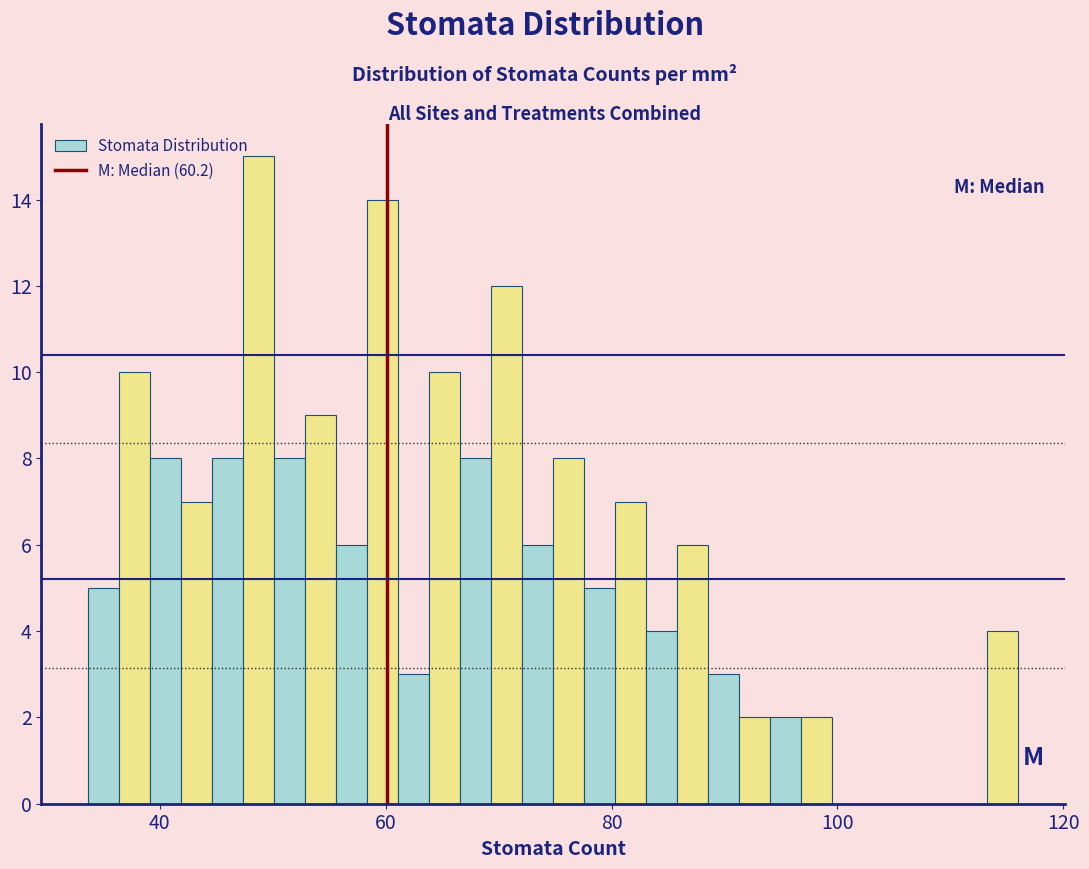

Around what value on the x-axis is the tallest bar? Give the approximate position of its centre, as read against the axis.

48